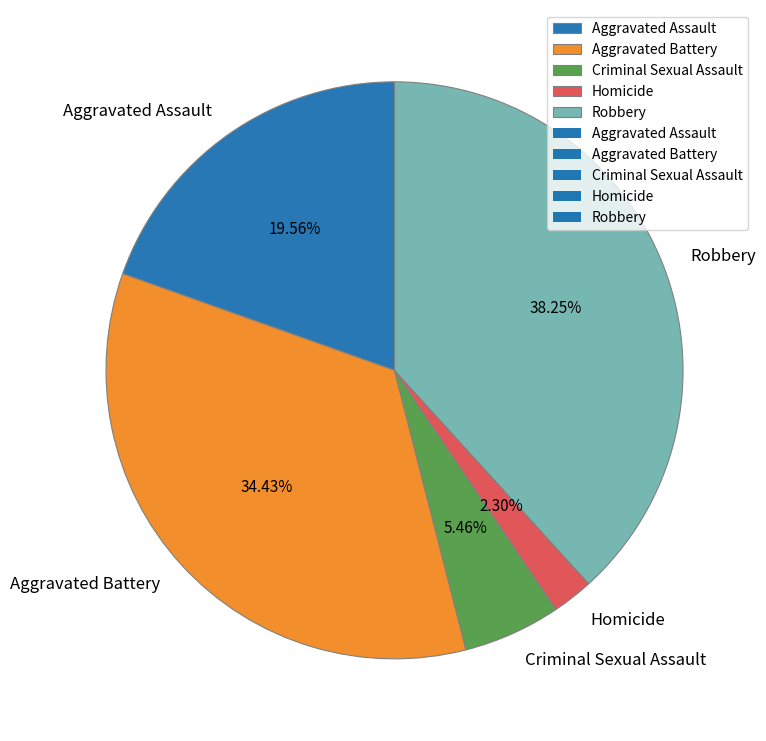

What is the smallest slice in the pie chart?

Homicide